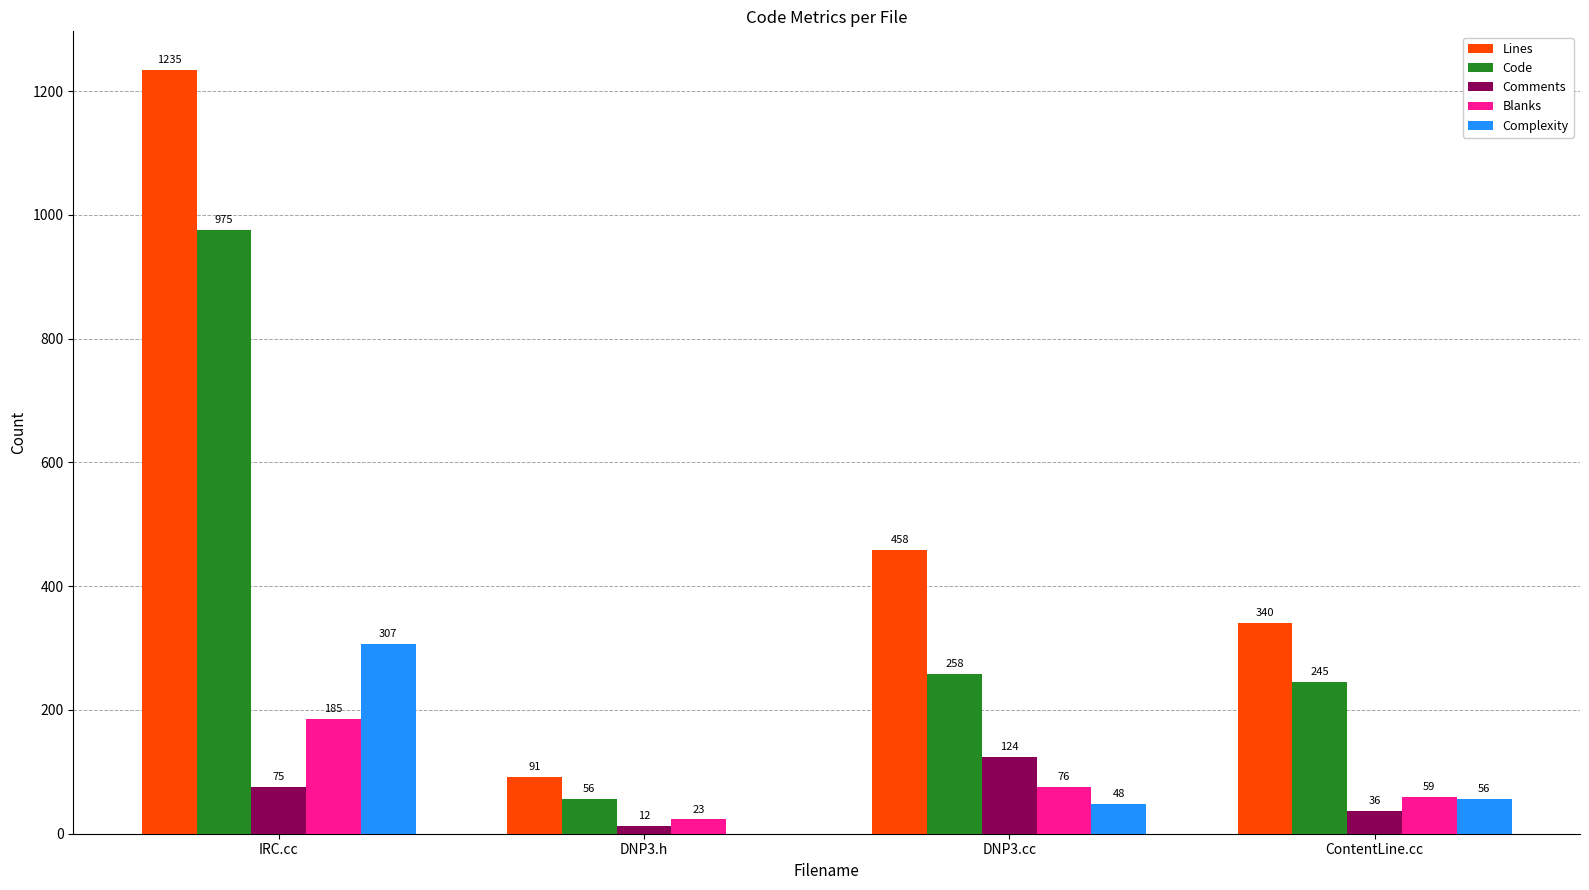

How many distinct data groups are displayed?

5